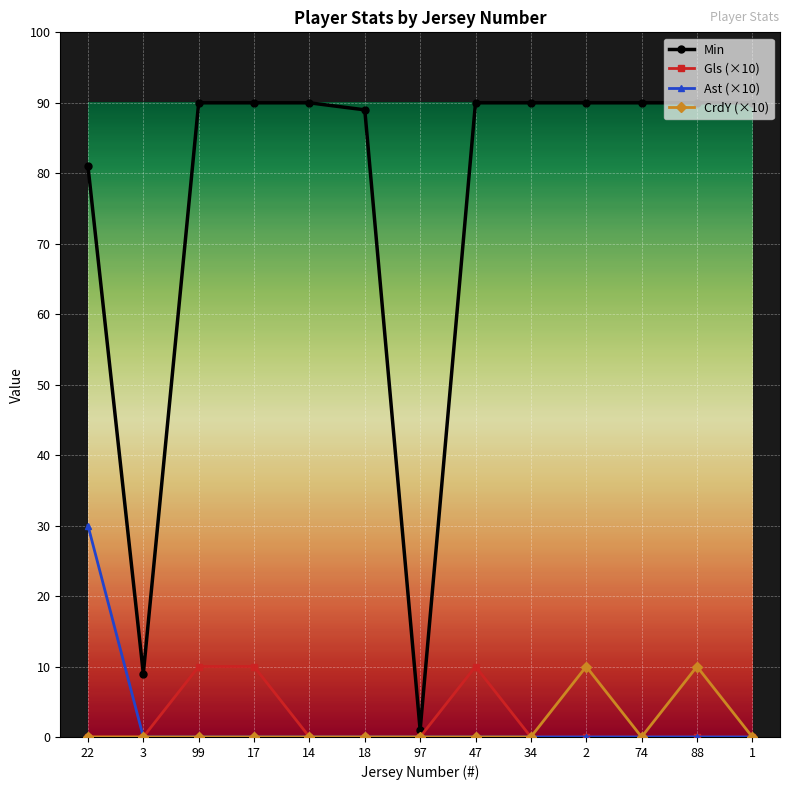

The Ast (×10) series shows 0 at 3. True or false?

True